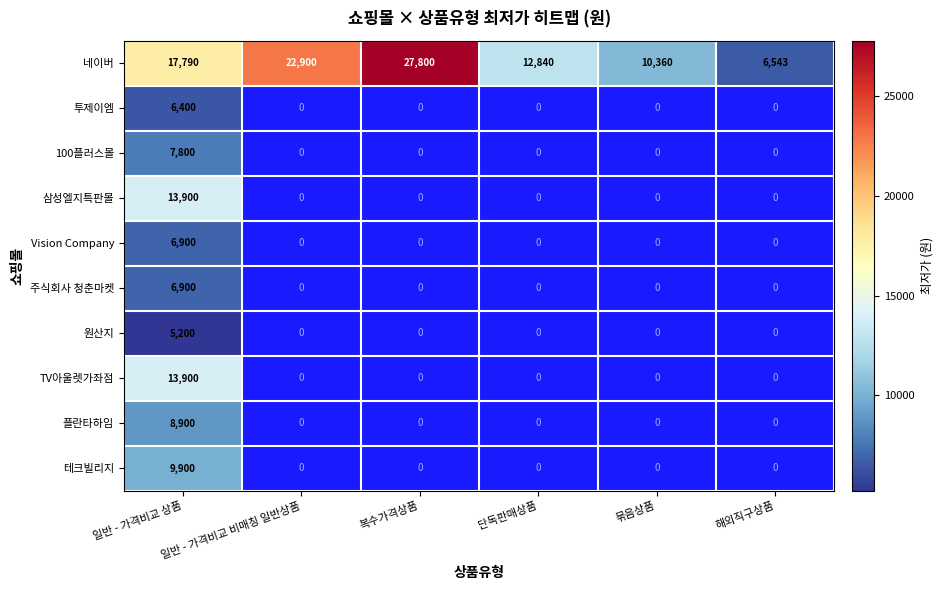

What is the difference between the highest and lowest values at 일반 - 가격비교 상품?

12590